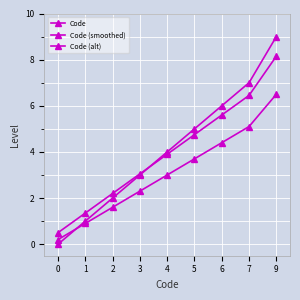

Reading right to left, extract all data points from this chart.

Code: 9.0	7.0	6.0	5.0	4.0	3.0	2.0	1.0	0.0
Code (smoothed): 8.1	6.5	5.6	4.8	3.9	3.0	2.2	1.4	0.5
Code (alt): 6.5	5.1	4.4	3.7	3.0	2.3	1.6	0.9	0.2